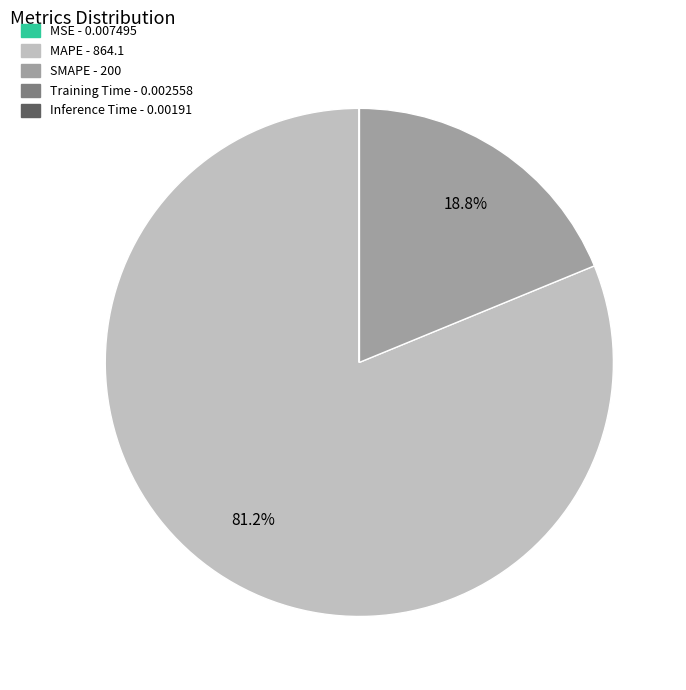

Which category accounts for the majority?

MAPE